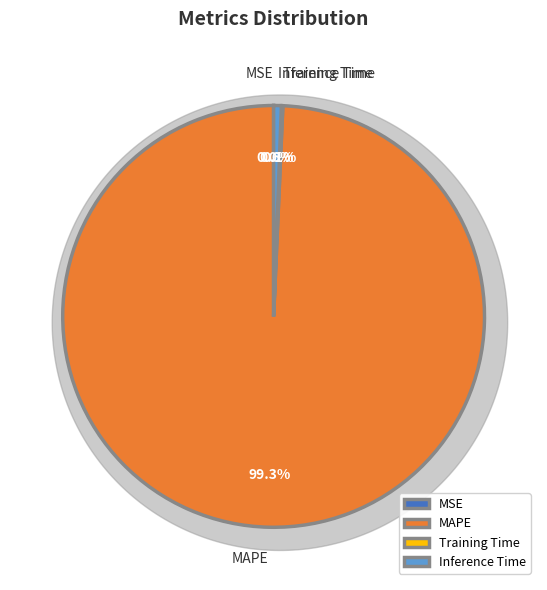

How much of the chart is everything except MSE?

100.0%